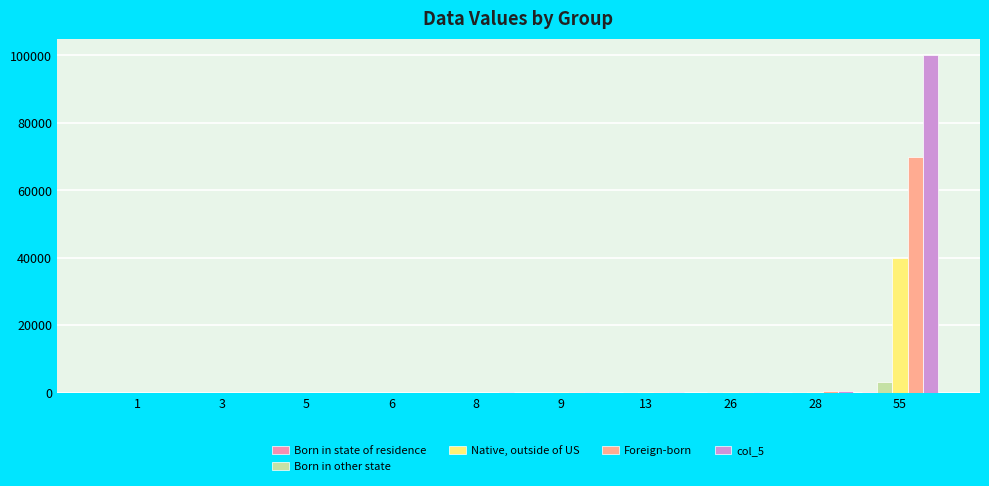

What is the greatest value displayed?

100000